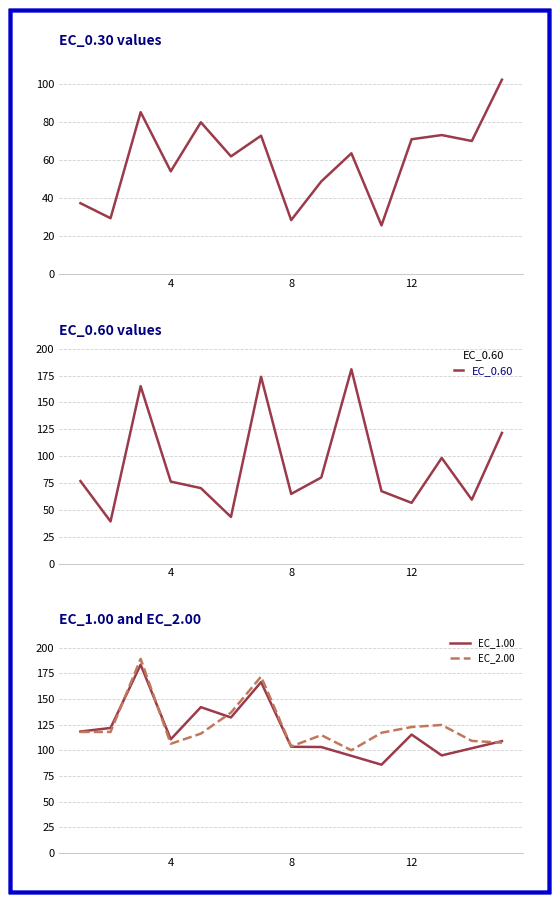

What is the lowest value of the EC_2.00 series?

100.2